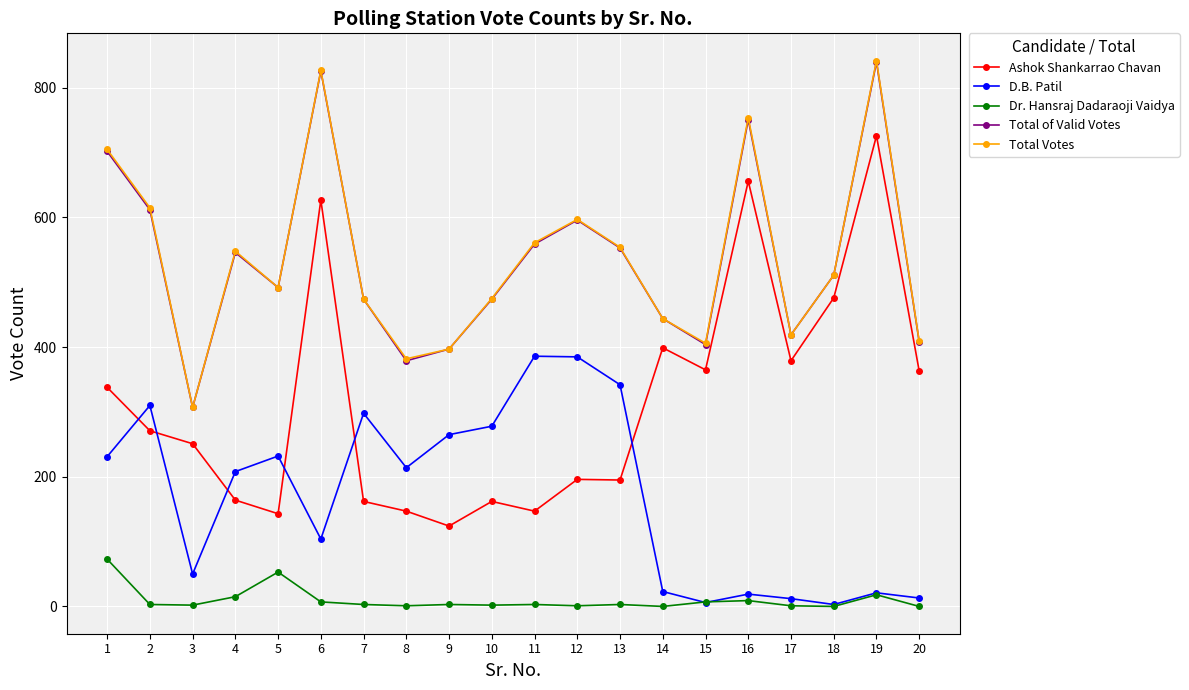

Is it true that Total of Valid Votes equals 434 at 3?

False